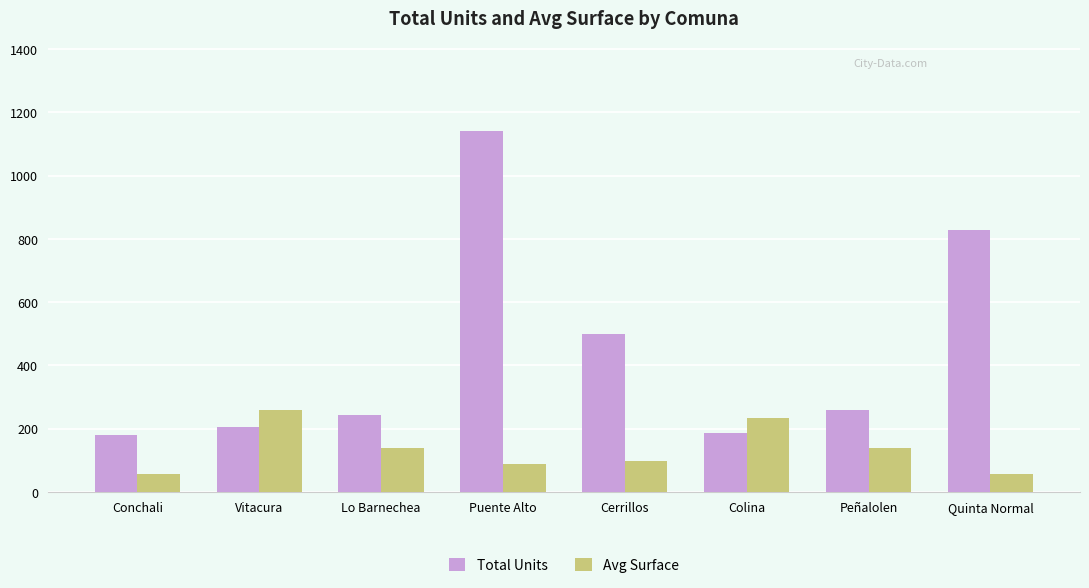

Rank the series at Quinta Normal from lowest to highest value.

Avg Surface, Total Units